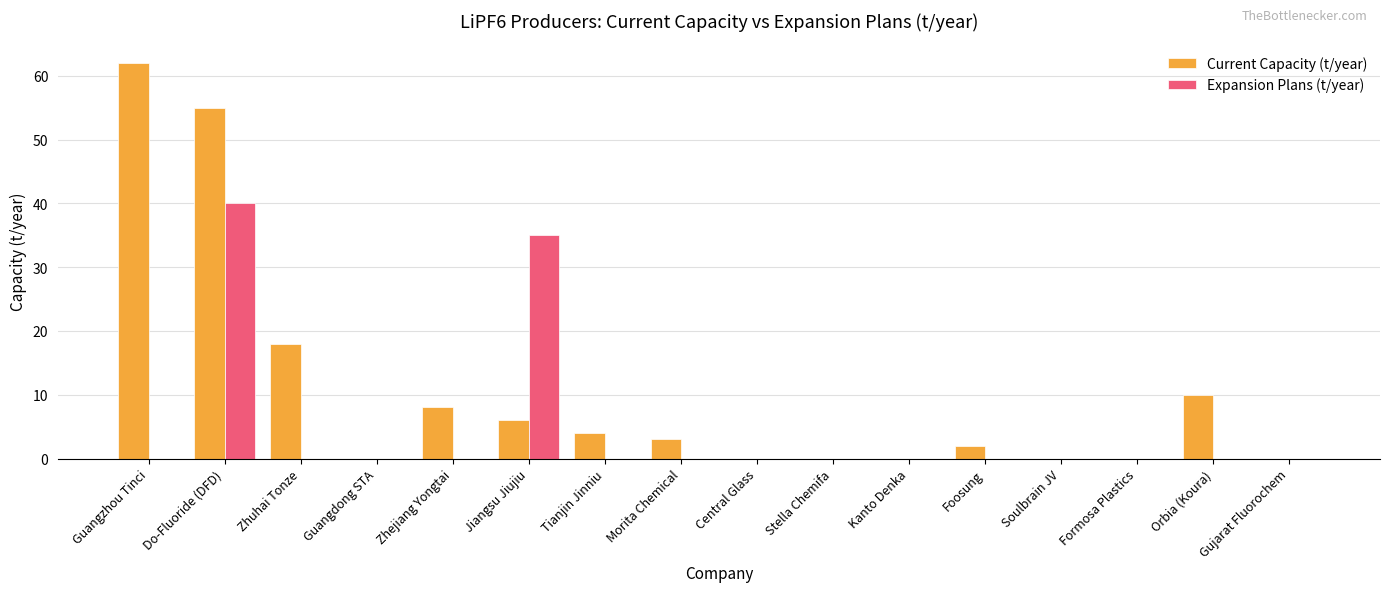

How many series are shown in this chart?

2